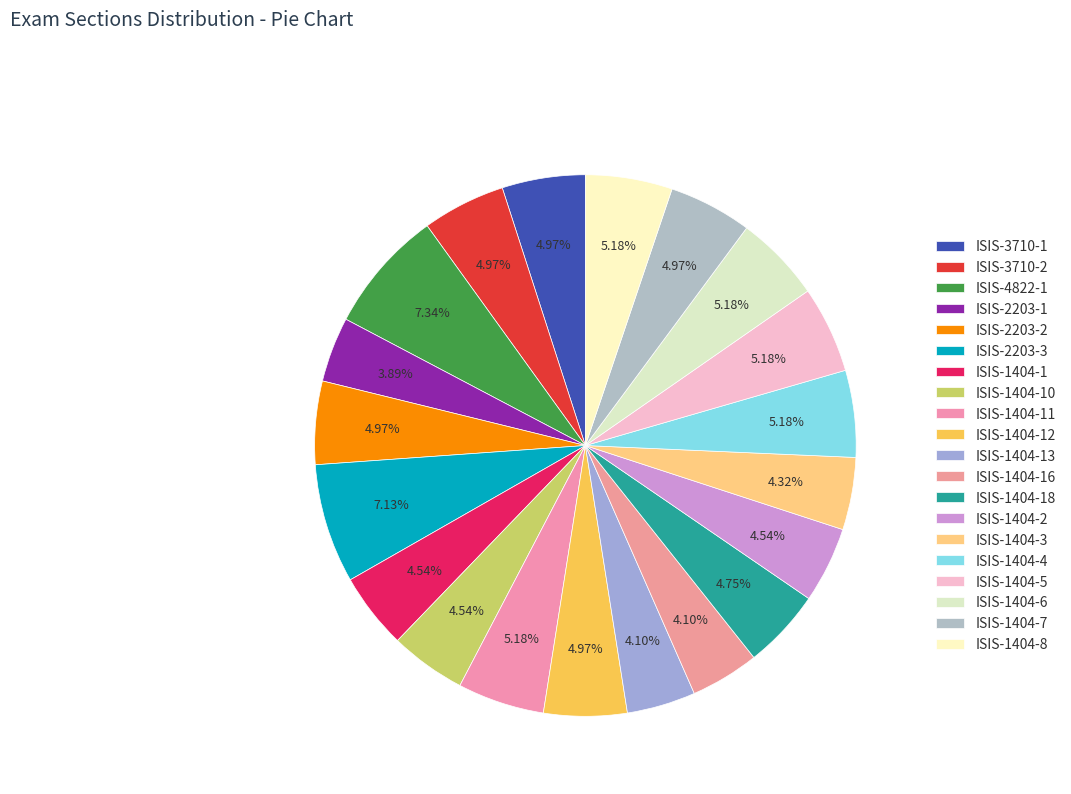

What portion of the pie excludes ISIS-1404-11?

94.8%